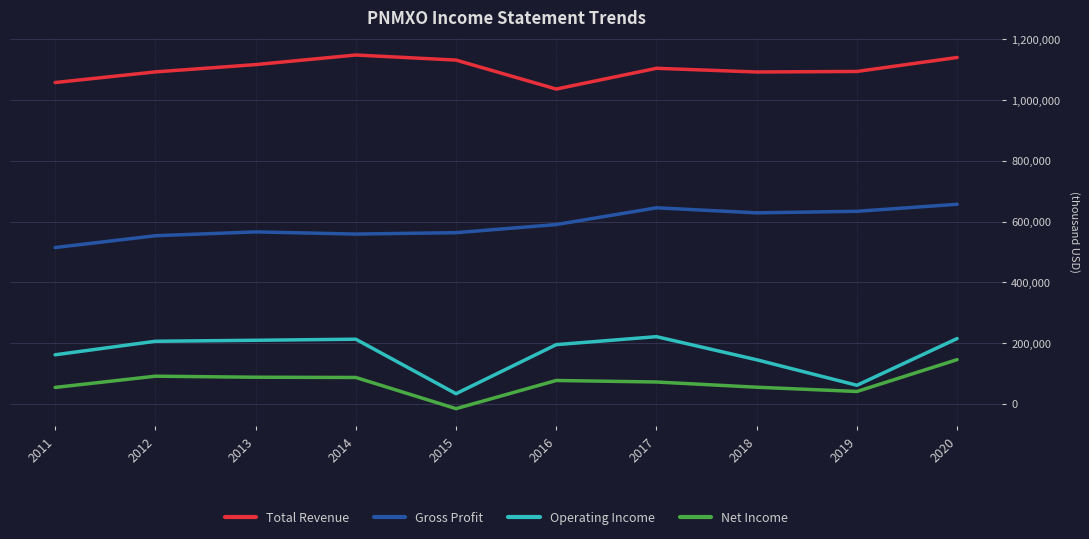

What is the difference between the highest and lowest values at 2017?

1032300